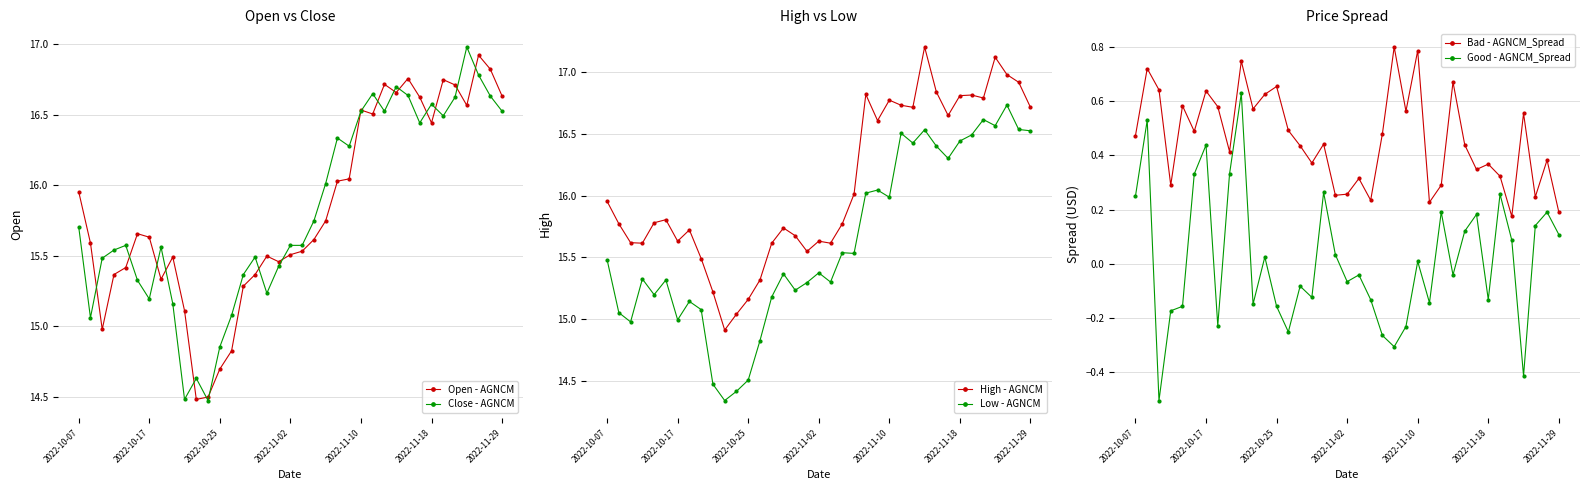

Reading left to right, what are all the values shown in this chart?

Open - AGNCM: 16.0	15.6	15.0	15.4	15.4	15.7	15.6	15.3	15.5	15.1	14.5	14.5	14.7	14.8	15.3	15.4	15.5	15.5	15.5	15.5	15.6	15.7	16.0	16.0	16.5	16.5	16.7	16.7	16.8	16.6	16.4	16.7	16.7	16.6	16.9	16.8	16.6
Close - AGNCM: 15.7	15.1	15.5	15.5	15.6	15.3	15.2	15.6	15.2	14.5	14.6	14.5	14.9	15.1	15.4	15.5	15.2	15.4	15.6	15.6	15.7	16.0	16.3	16.3	16.5	16.7	16.5	16.7	16.6	16.4	16.6	16.5	16.6	17.0	16.8	16.6	16.5
High - AGNCM: 16.0	15.8	15.6	15.6	15.8	15.8	15.6	15.7	15.5	15.2	14.9	15.0	15.2	15.3	15.6	15.7	15.7	15.5	15.6	15.6	15.8	16.0	16.8	16.6	16.8	16.7	16.7	17.2	16.8	16.7	16.8	16.8	16.8	17.1	17.0	16.9	16.7
Low - AGNCM: 15.5	15.1	15.0	15.3	15.2	15.3	15.0	15.1	15.1	14.5	14.3	14.4	14.5	14.8	15.2	15.4	15.2	15.3	15.4	15.3	15.5	15.5	16.0	16.0	16.0	16.5	16.4	16.5	16.4	16.3	16.4	16.5	16.6	16.6	16.7	16.5	16.5
Bad - AGNCM_Spread: 0.5	0.7	0.6	0.3	0.6	0.5	0.6	0.6	0.4	0.7	0.6	0.6	0.7	0.5	0.4	0.4	0.4	0.3	0.3	0.3	0.2	0.5	0.8	0.6	0.8	0.2	0.3	0.7	0.4	0.3	0.4	0.3	0.2	0.6	0.2	0.4	0.2
Good - AGNCM_Spread: 0.2	0.5	-0.5	-0.2	-0.2	0.3	0.4	-0.2	0.3	0.6	-0.1	0.0	-0.2	-0.3	-0.1	-0.1	0.3	0.0	-0.1	-0.0	-0.1	-0.3	-0.3	-0.2	0.0	-0.1	0.2	-0.0	0.1	0.2	-0.1	0.3	0.1	-0.4	0.1	0.2	0.1